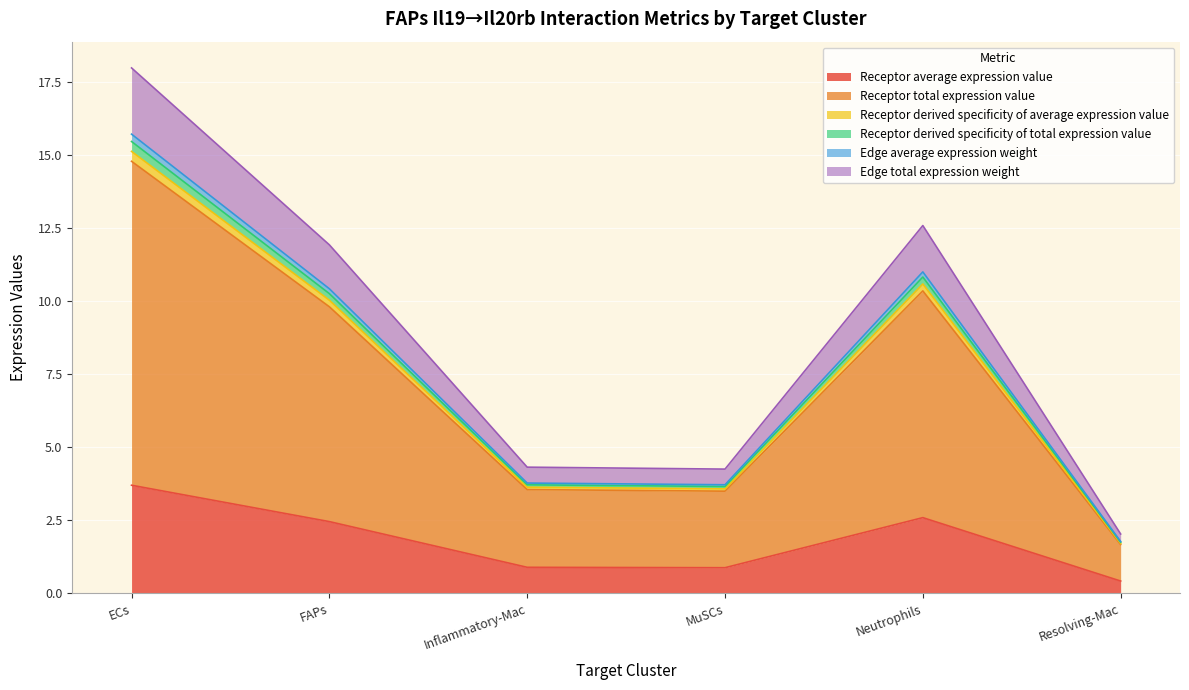

True or false: Receptor derived specificity of average expression value has a value of 1.6 at MuSCs.

False